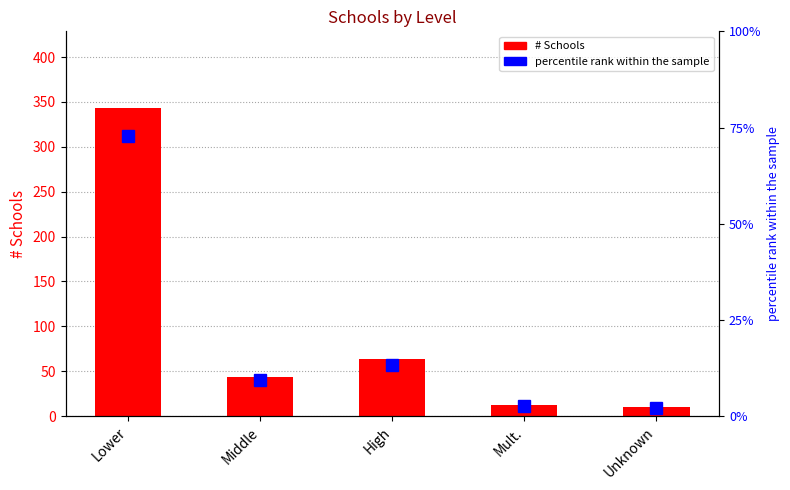

What is the average value of the percentile rank within the sample series?

20.0